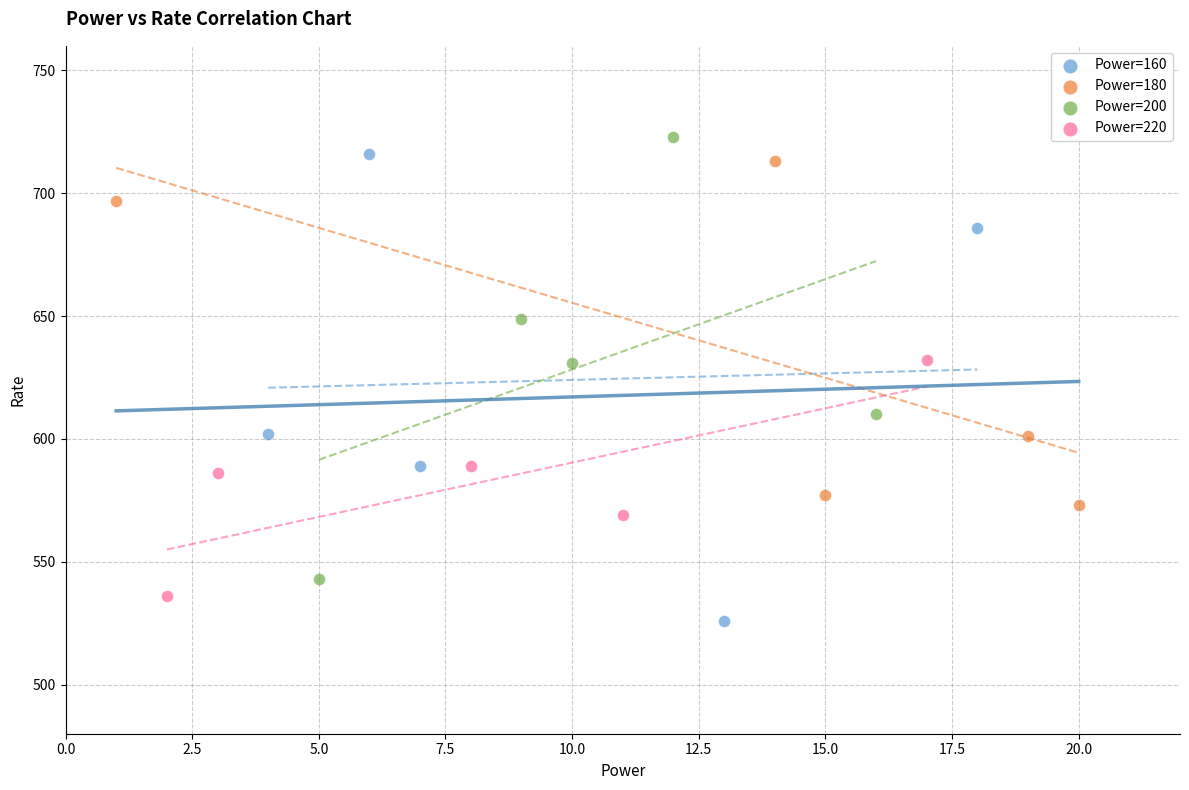

Which series reaches the maximum Y coordinate?

Power=200